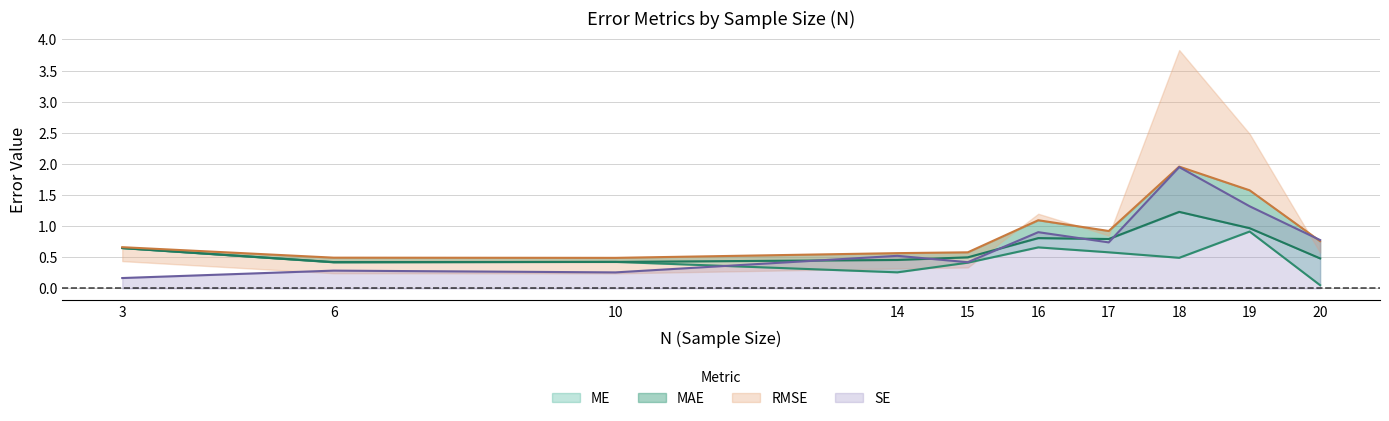

The SE series shows 0.2 at 14. True or false?

False